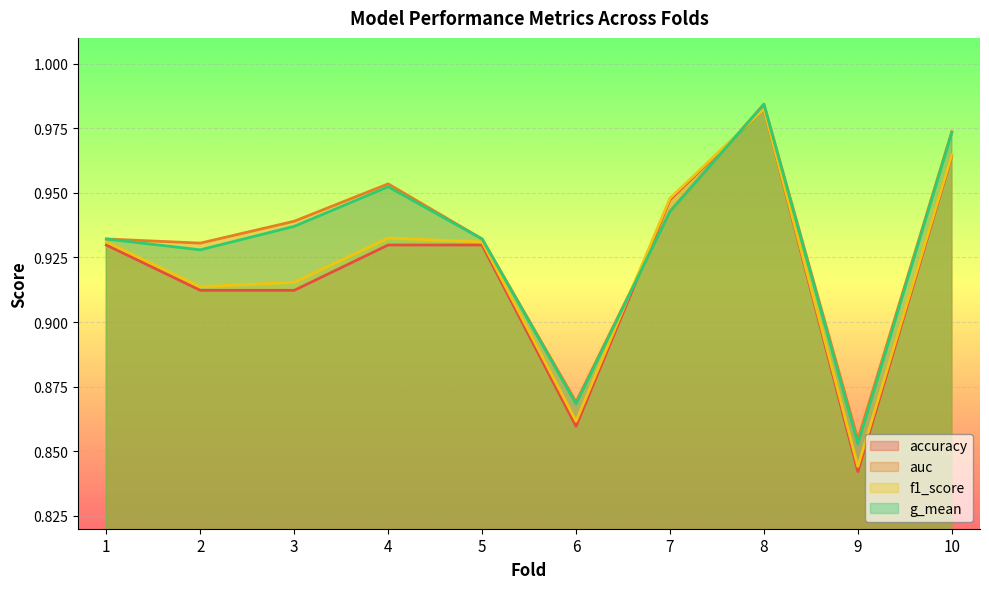

Does the chart display data point markers on the line(s)?

No